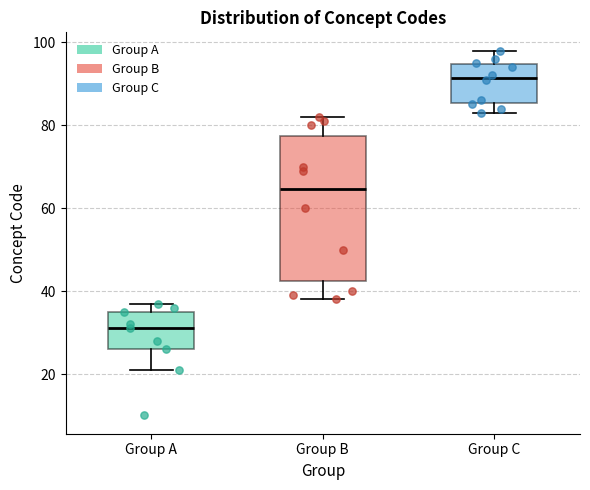

Reading left to right, transcribe this box plot: for each box, give where its median line is, the range the box spans, and where its two whiskers end, as read against the y-axis. The values are not printed on the chart, so give them approximately, as read against the axis.

Group A: median 32, box 26 to 36, whiskers 22 to 38
Group B: median 64, box 42 to 78, whiskers 38 to 82
Group C: median 92, box 86 to 94, whiskers 84 to 98